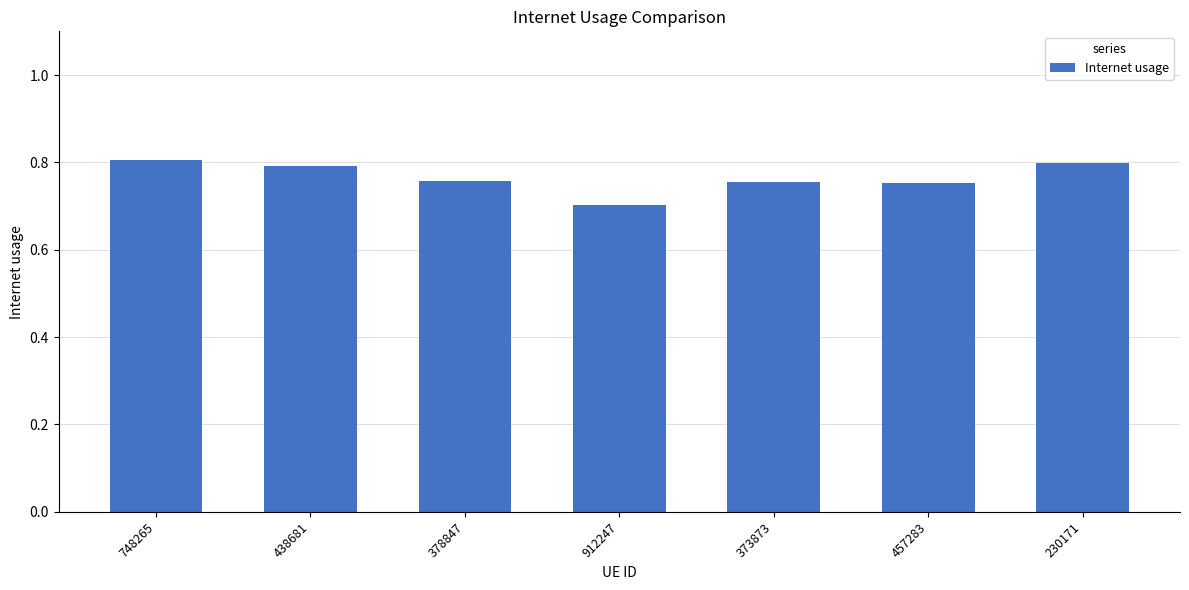

How many values are between 0 and 1?

7